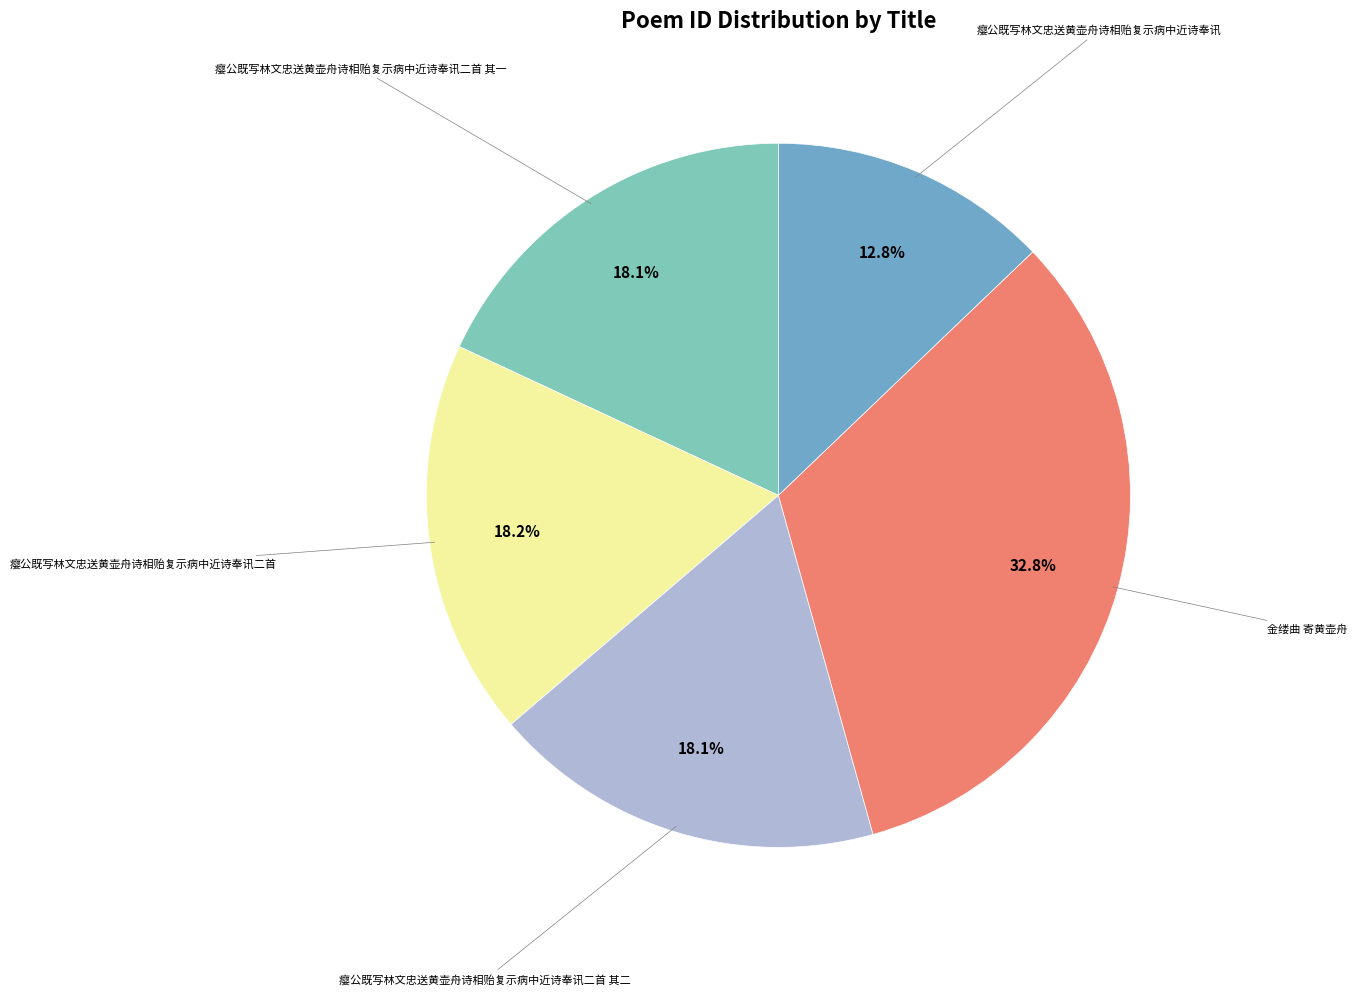

Is there a majority slice in this chart?

No